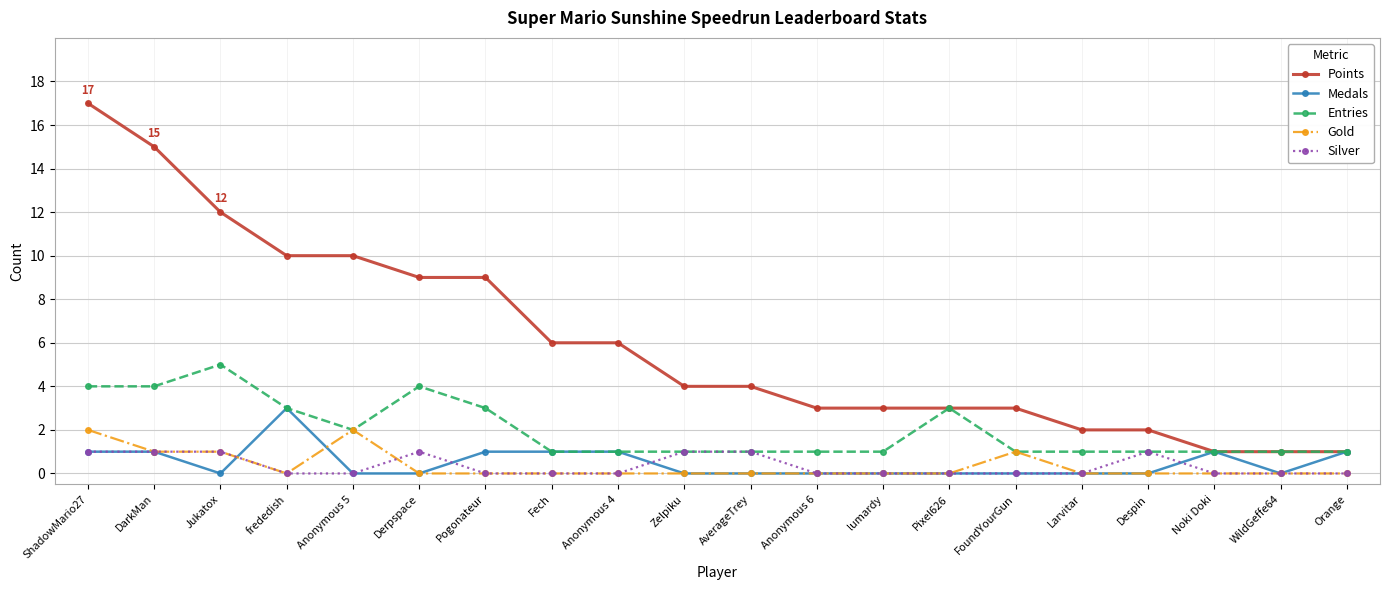

What is the sum of the Entries values at Anonymous 6 and frededish?

4